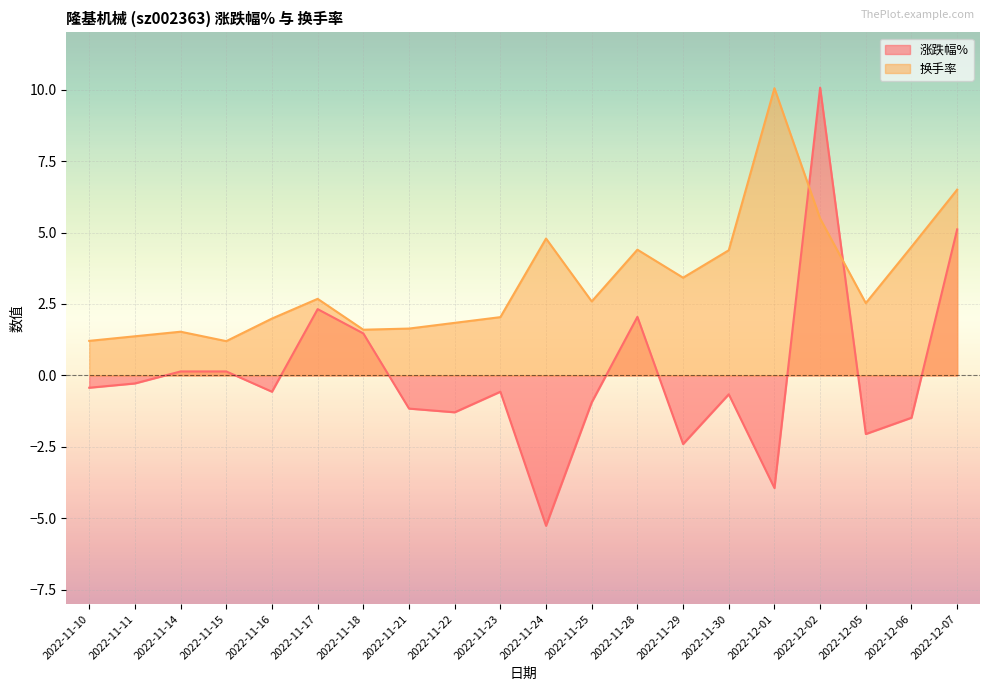

What position from the right is 2022-11-21?

13